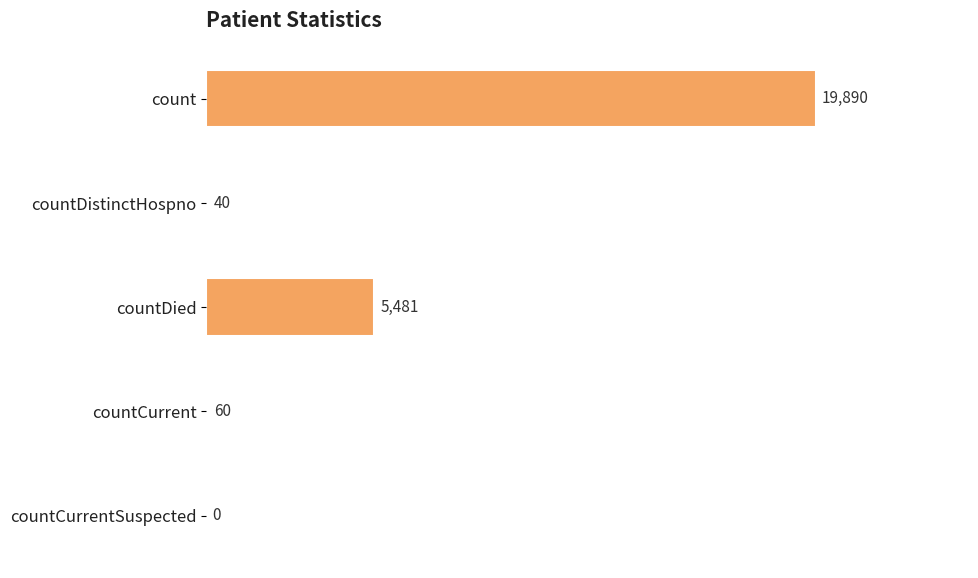

What is the greatest value displayed?

19890